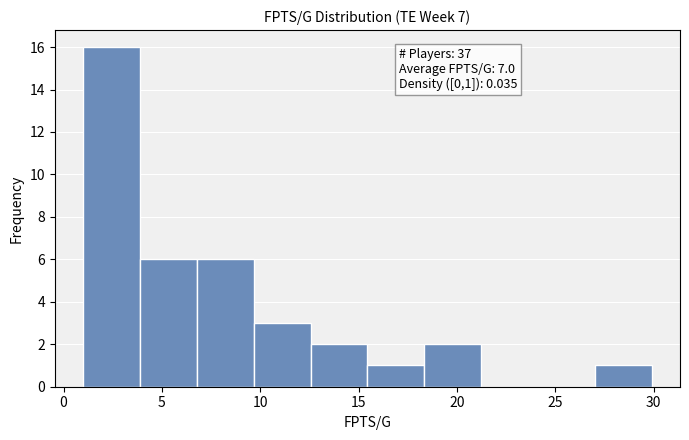

Which range on the x-axis has the tallest bar?

1.0 to 4.0